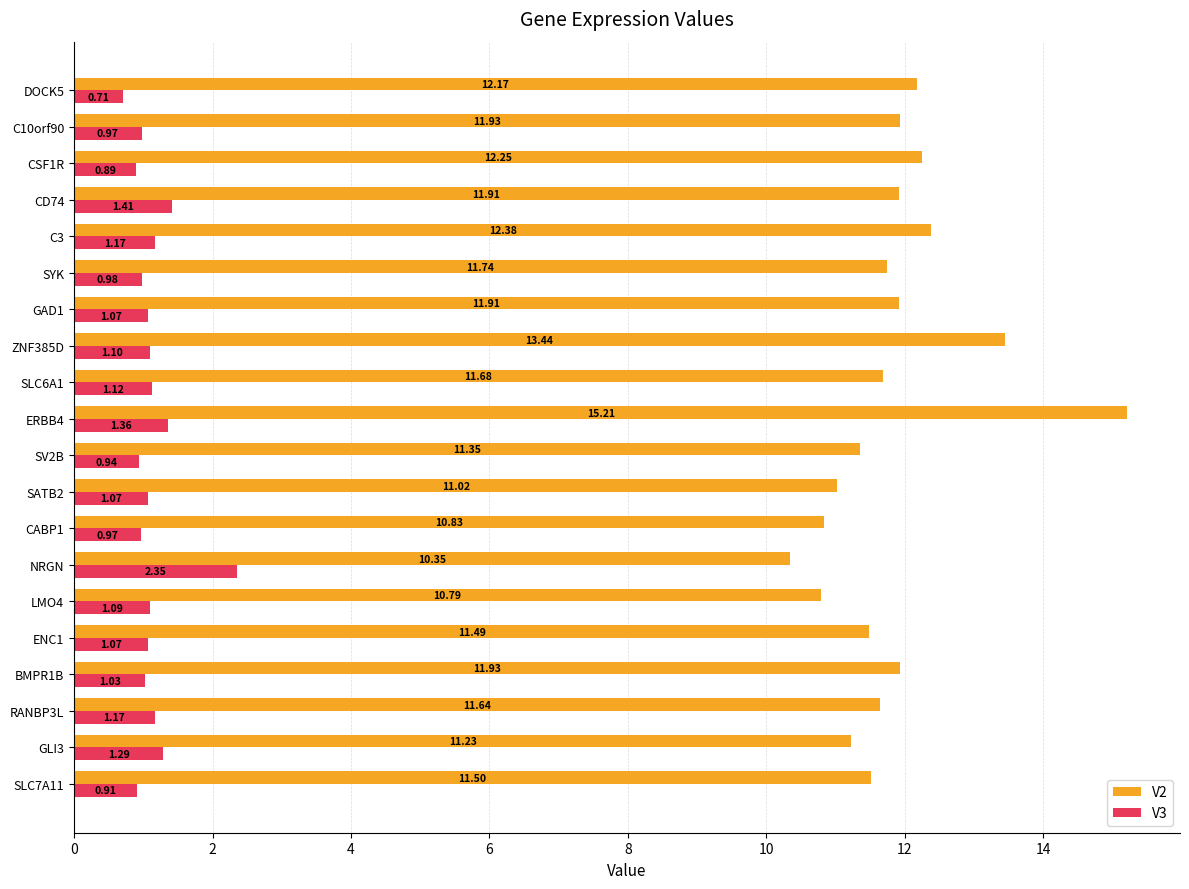

List the series in order of their overall mean, lowest first.

V3, V2